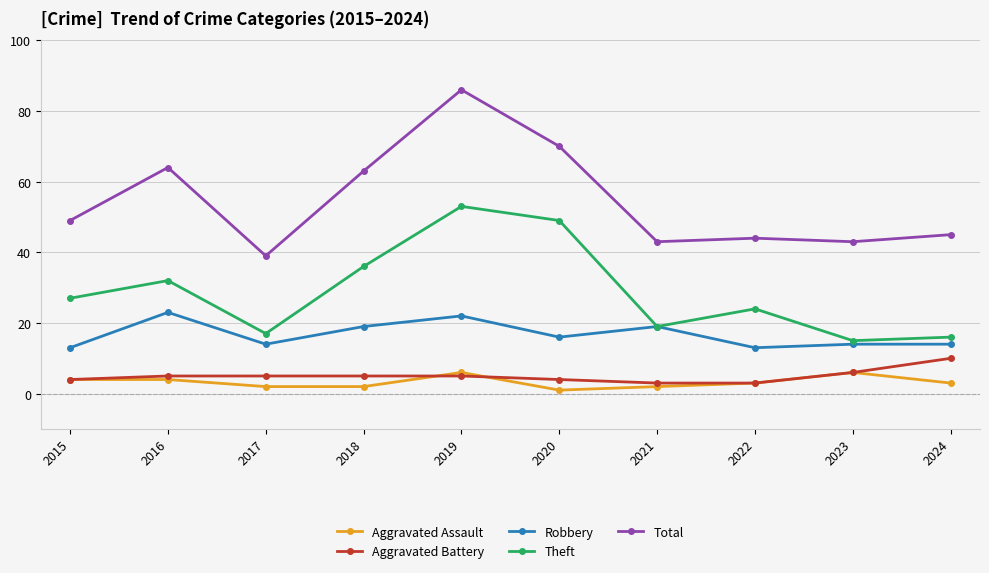

What is the highest value of the Aggravated Assault series?

6